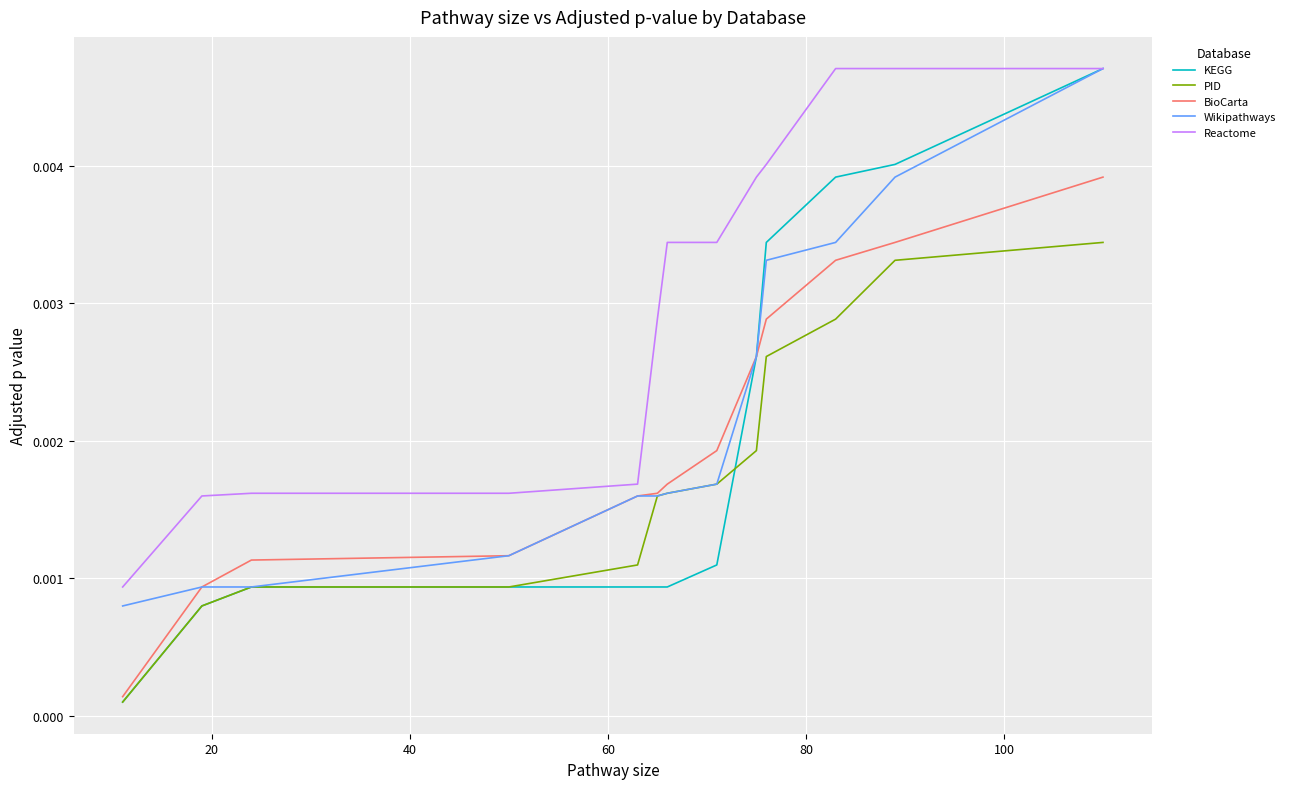

Which series has the largest range (max minus min)?

KEGG